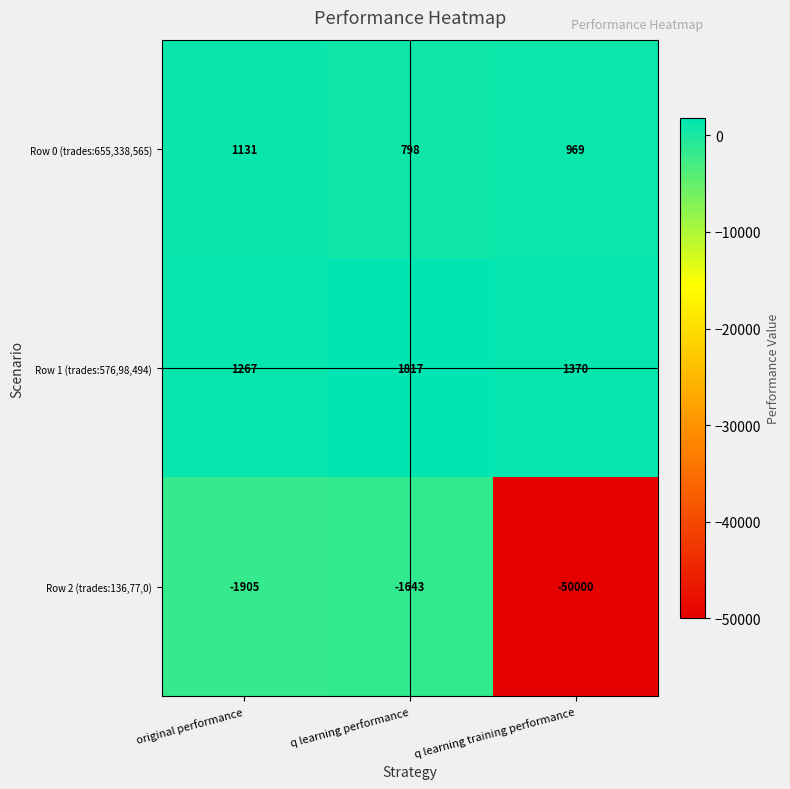

How many Row 0 (trades:655,338,565) values are between 798 and 1131?

3